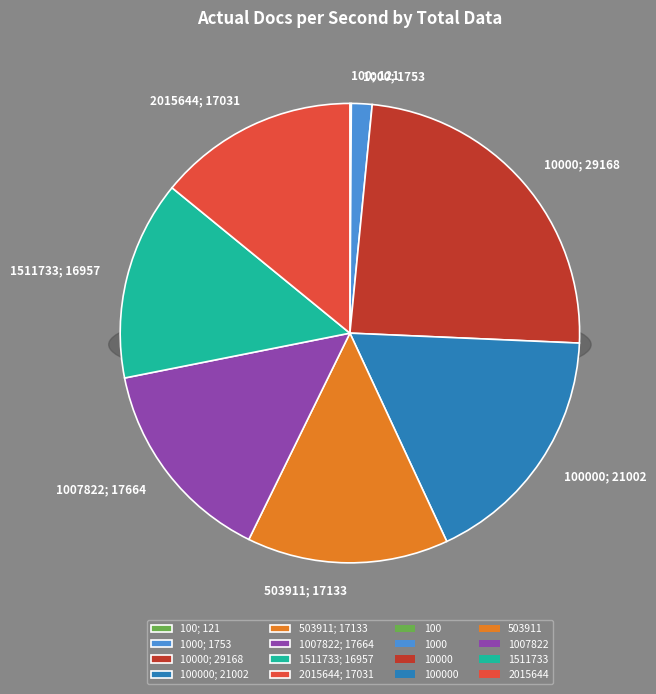

Rank the categories by value from lowest to highest.

100, 1000, 1511733, 2015644, 503911, 1007822, 100000, 10000